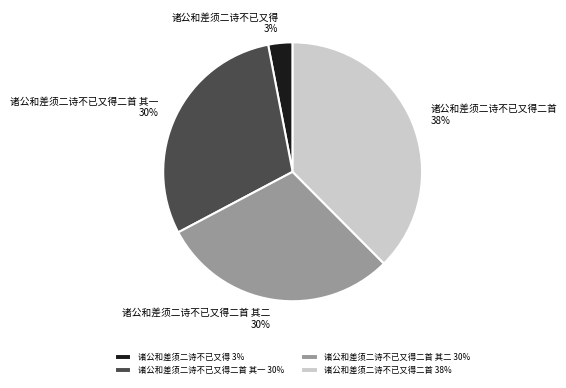

Combined, do 诸公和差须二诗不已又得二首 其二 and 诸公和差须二诗不已又得二首 其一 account for over 50%?

Yes